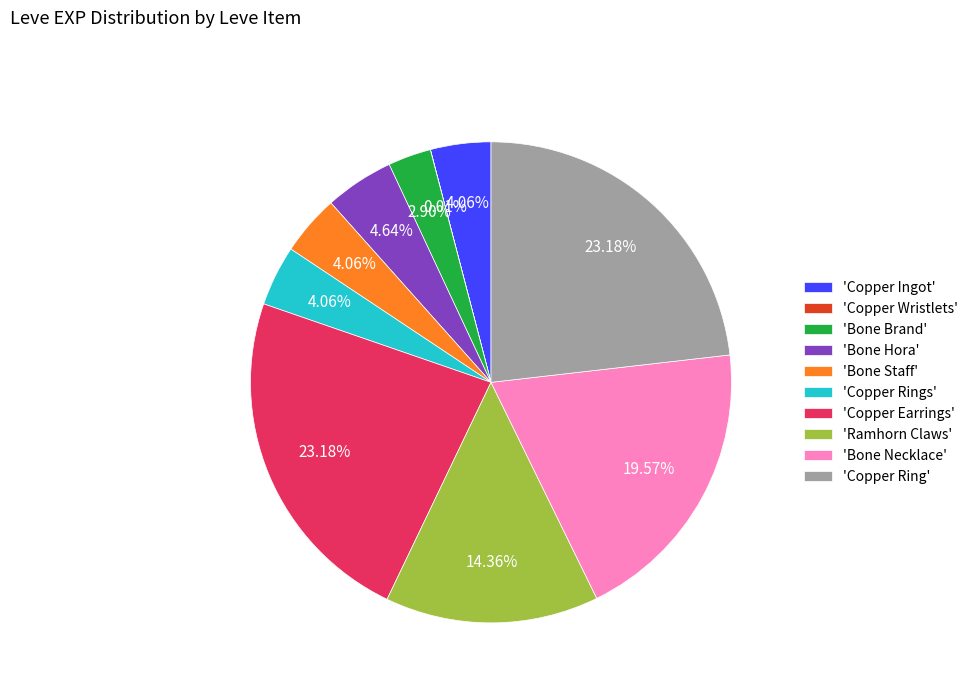

Does 'Bone Brand' account for over 50% of the chart?

No